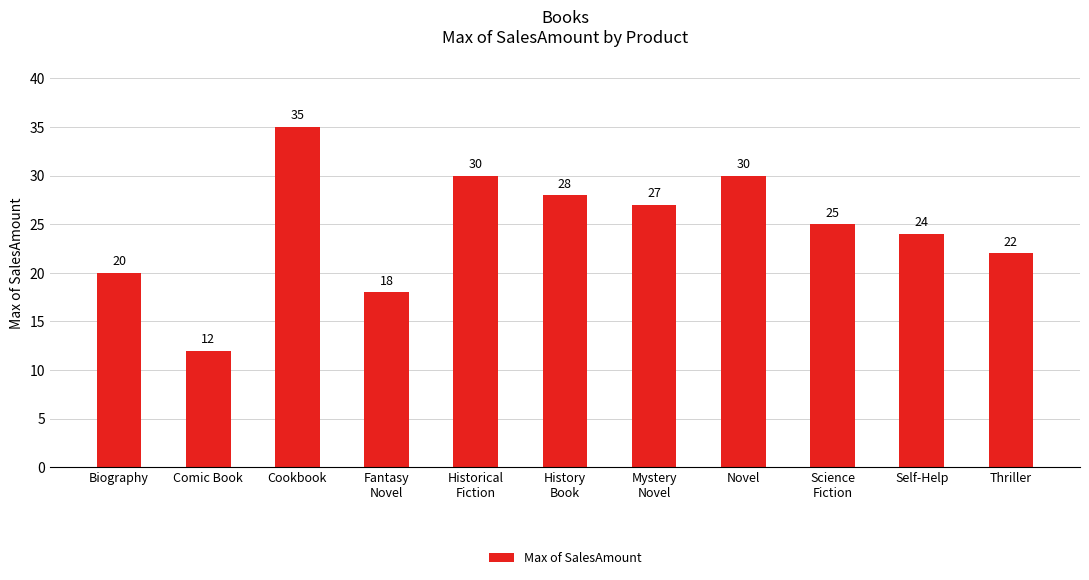

At which category does the chart reach its peak across all series?

Cookbook